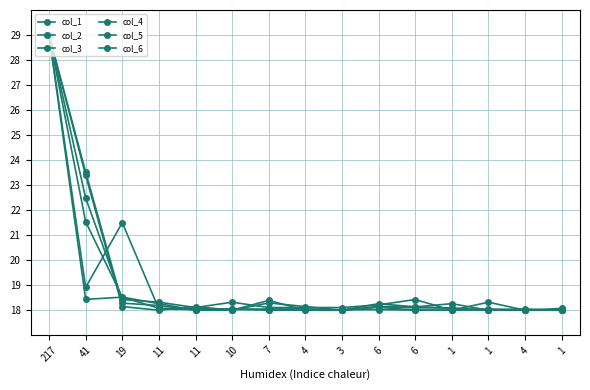

How many lines are shown in the chart?

6